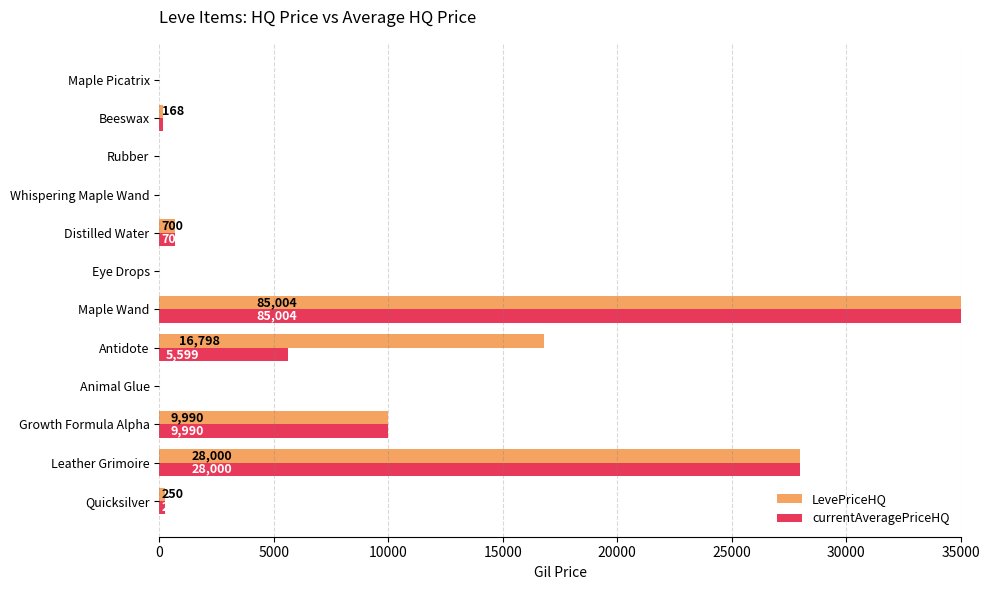

Reading right to left, extract all data points from this chart.

LevePriceHQ: 0.0	168.0	0.0	0.0	700.0	0.0	85004.5	16797.8	0.0	9990.0	28000.0	250.0
currentAveragePriceHQ: 0.0	168.0	0.0	0.0	700.0	0.0	85004.5	5599.2	0.0	9990.0	28000.0	250.0